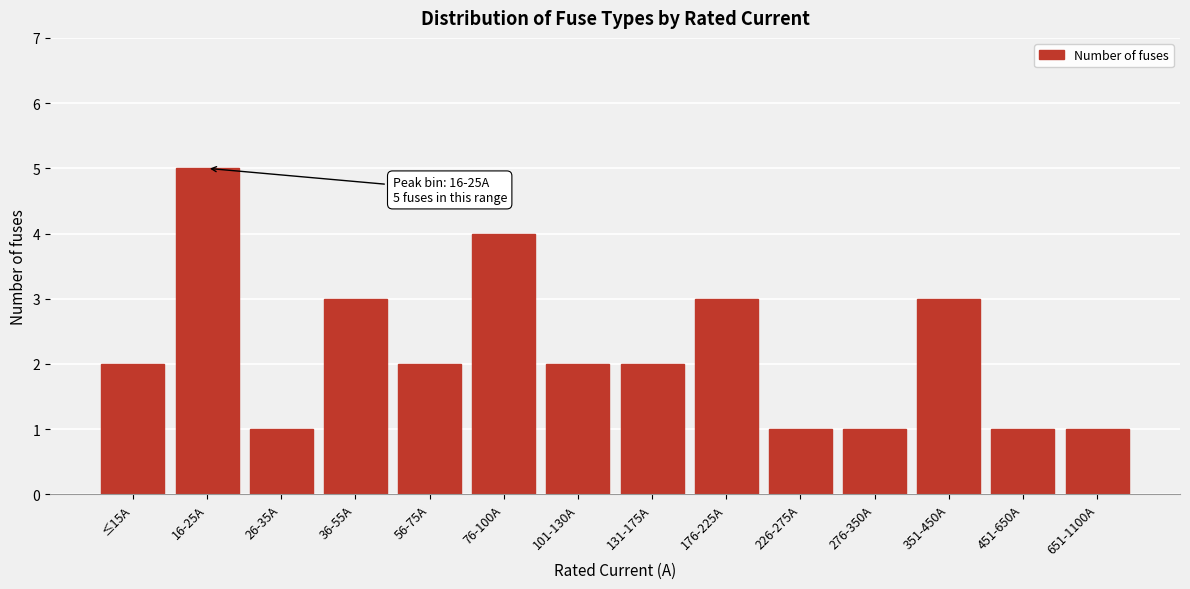

Reading right to left, list all the values displayed in this chart.

1	1	3	1	1	3	2	2	4	2	3	1	5	2